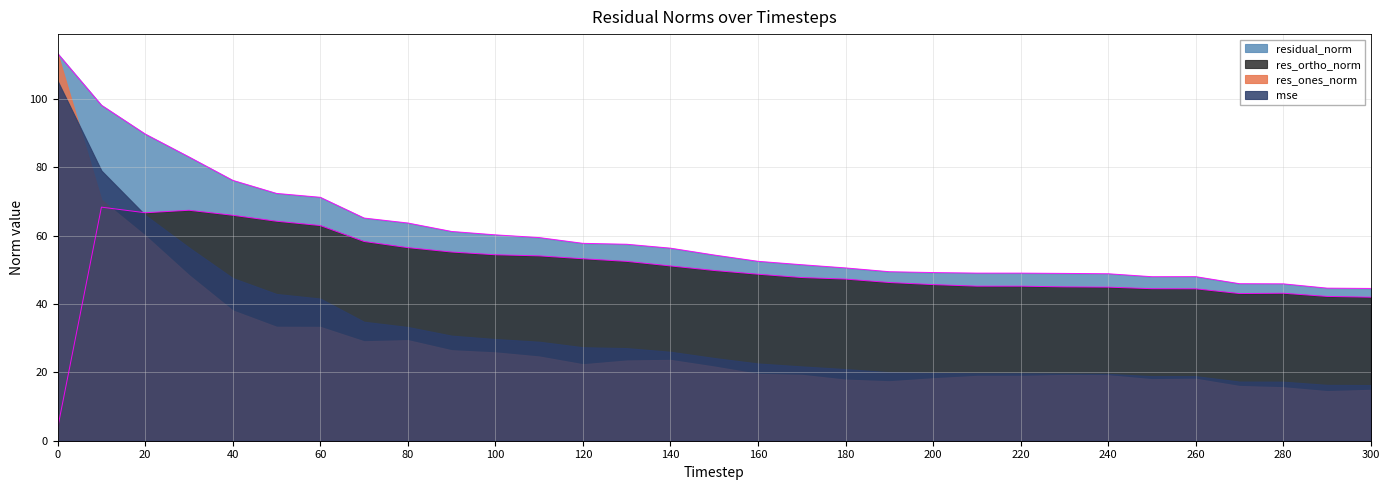

True or false: mse and res_ortho_norm intersect in this chart.

True